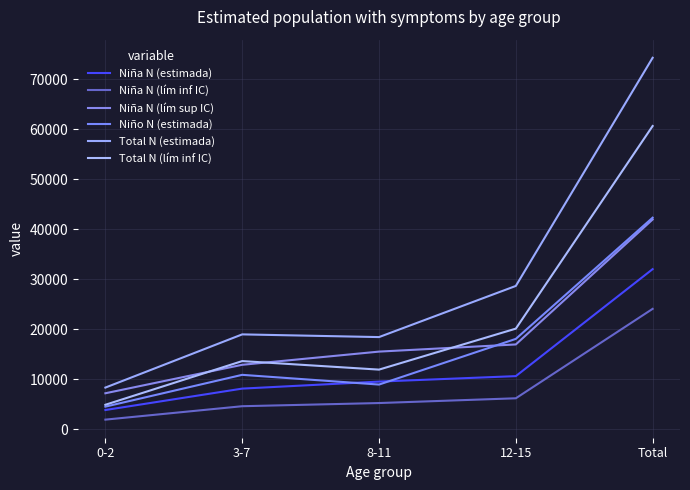

What is the label of the 1st point from the left?

0-2